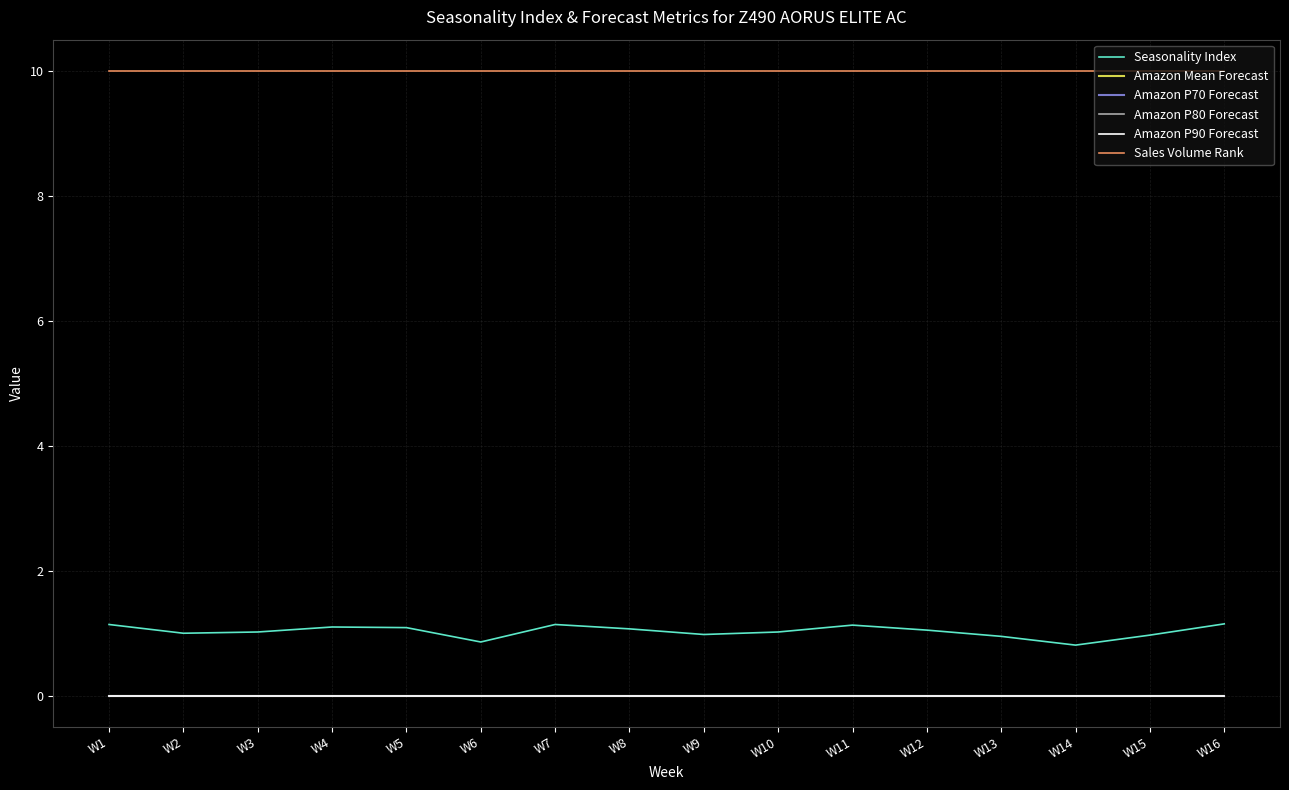

How many interior local valleys does the Seasonality Index series have?

4